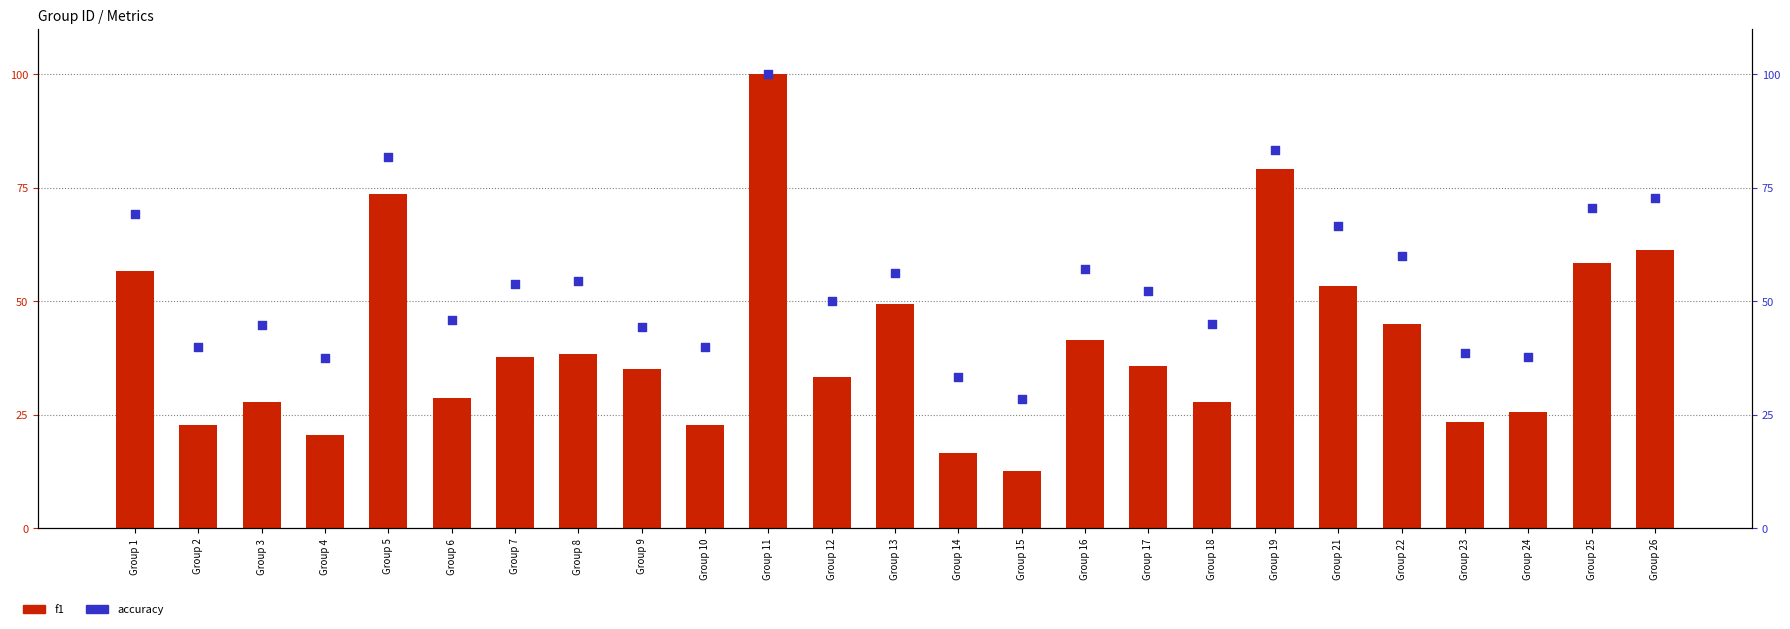

Which series has the largest total across all categories?

accuracy